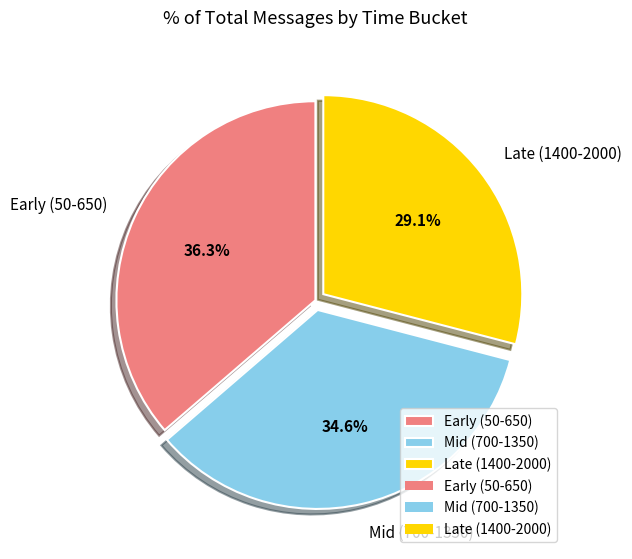

Rank the categories by value from lowest to highest.

Late (1400-2000), Mid (700-1350), Early (50-650)